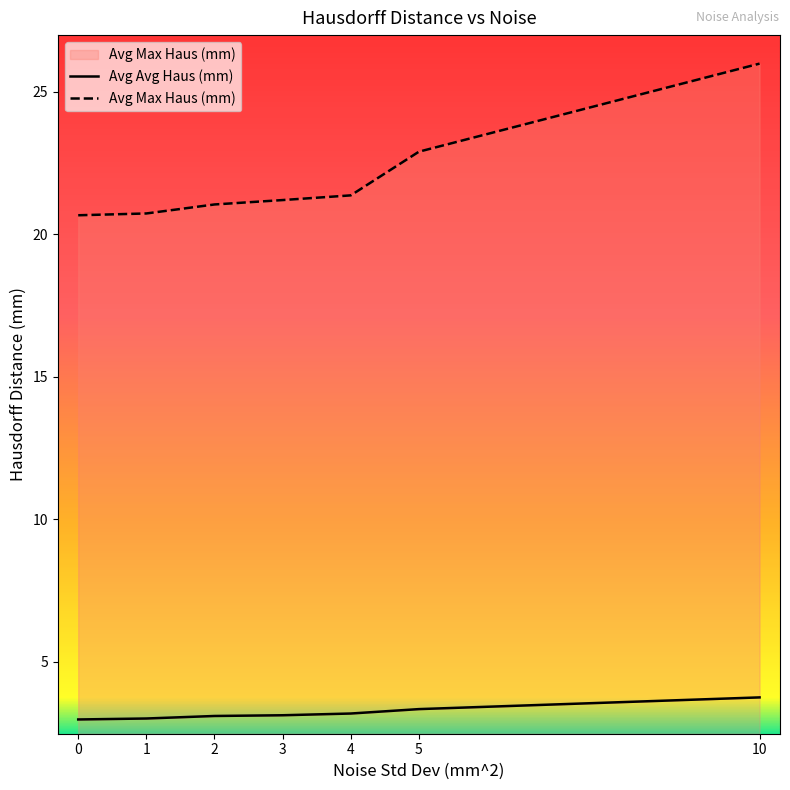

Is it true that Avg Max Haus (mm) equals 10.6 at 5?

False